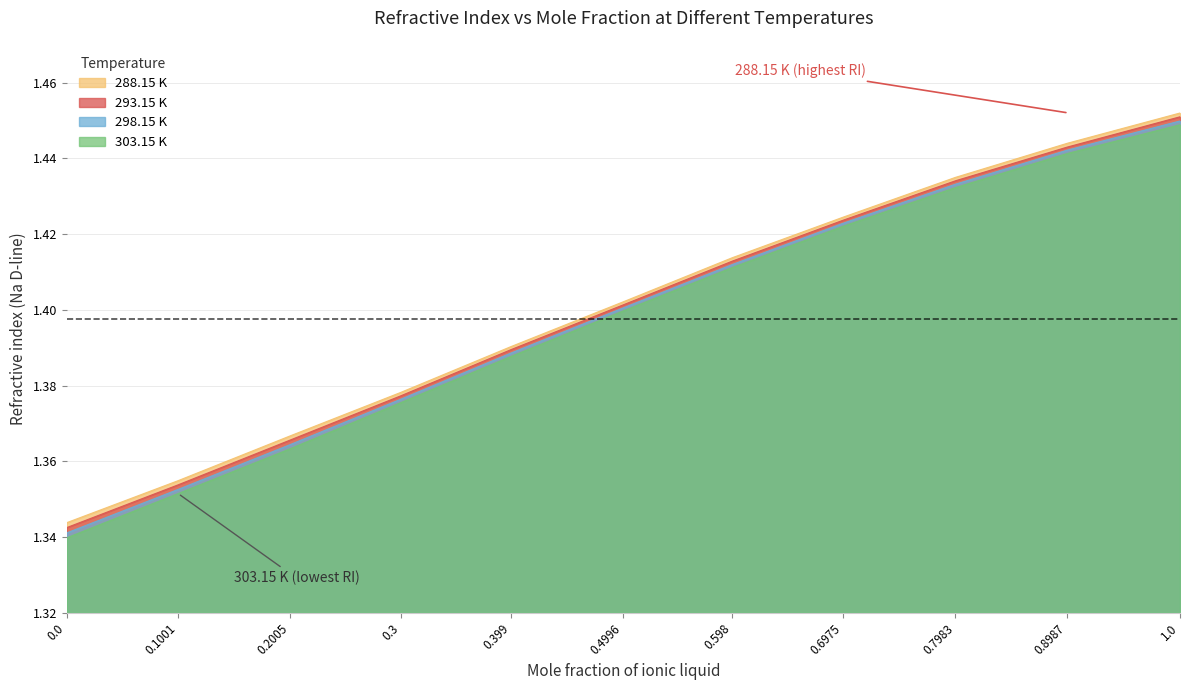

What are all the series names shown in the legend?

288.15 K, 293.15 K, 298.15 K, 303.15 K